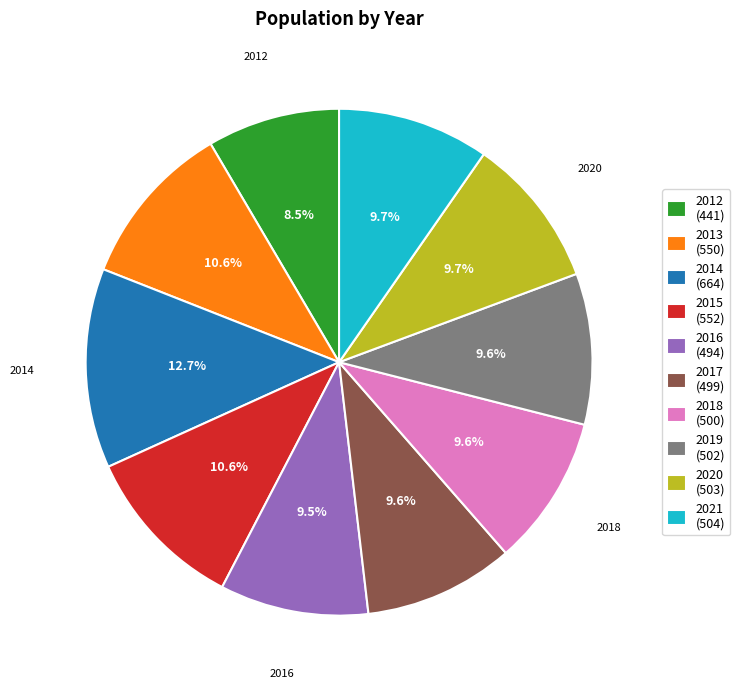

How much of the chart is everything except 2016?

90.5%